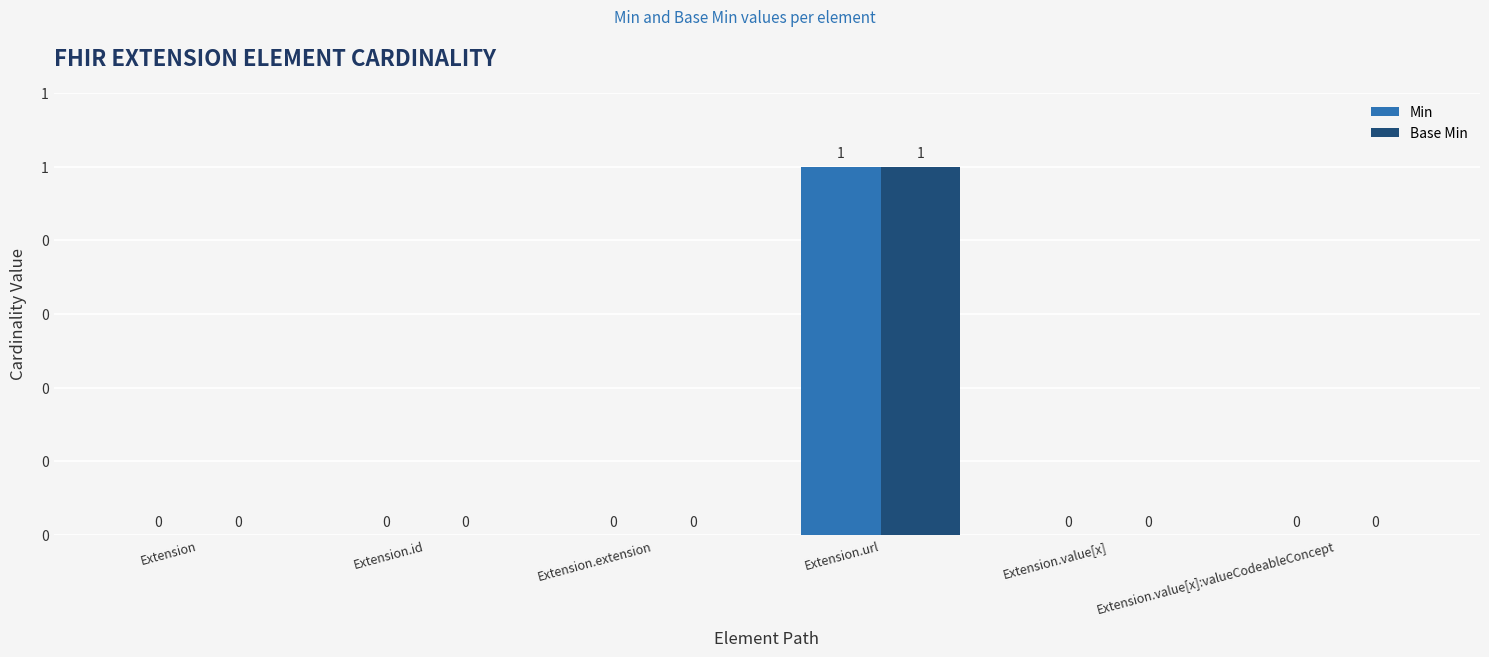

What are all the series names shown in the legend?

Min, Base Min